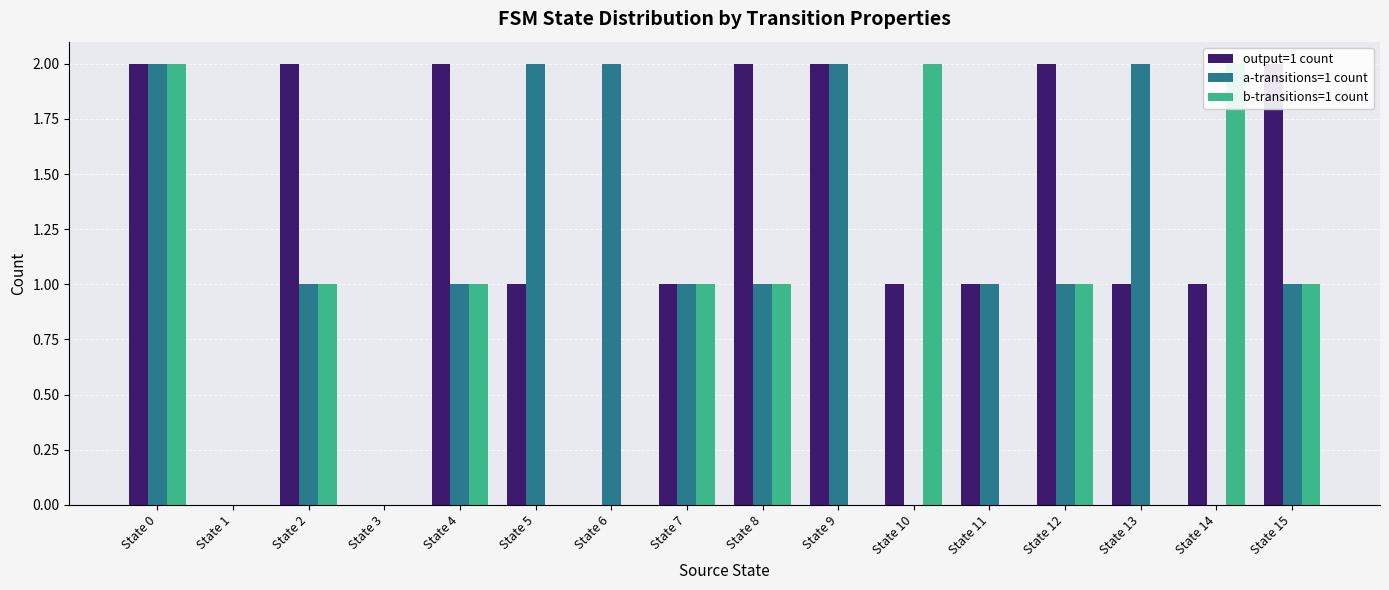

The value of output=1 count at State 12 is 1. True or false?

False